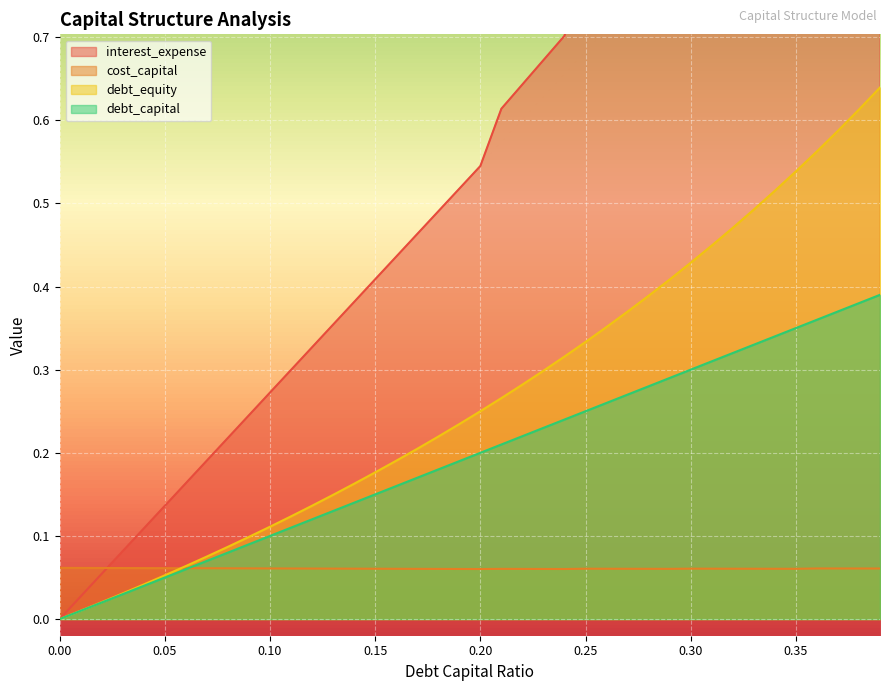

Where do interest_expense and cost_capital first cross each other?

0.02 and 0.03